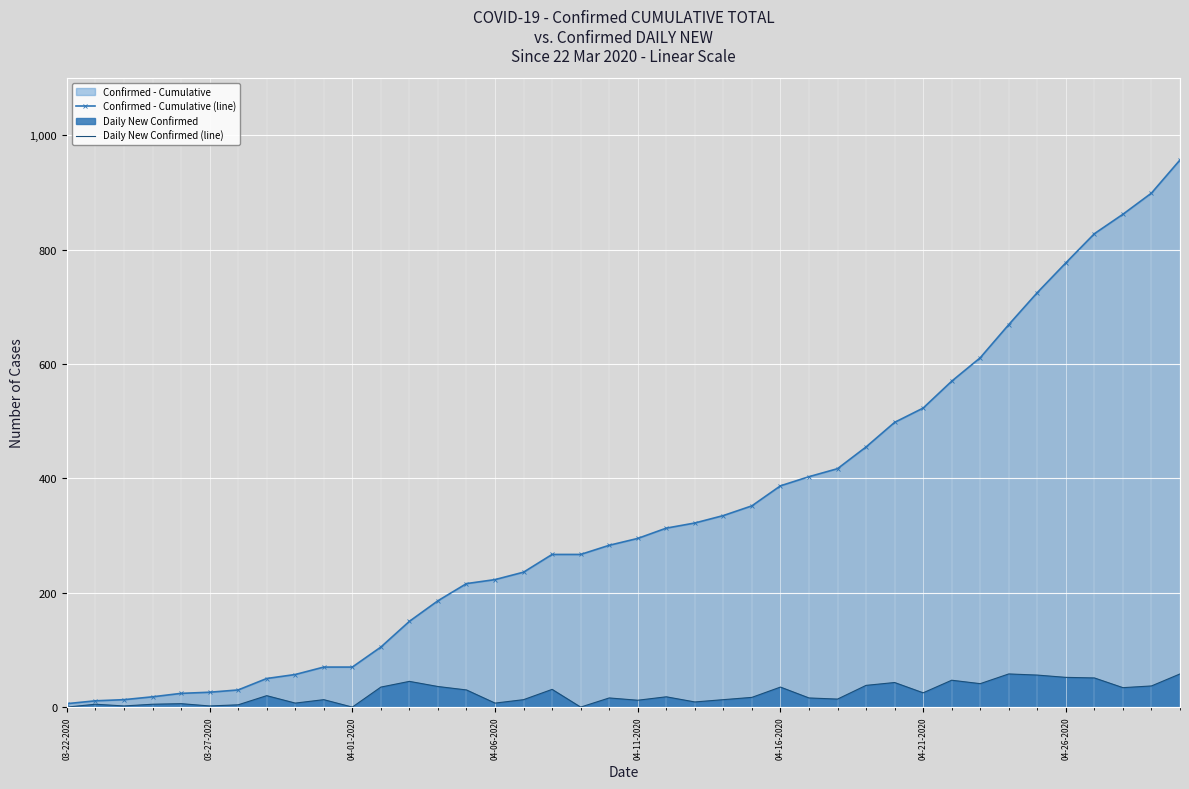

How many categories are shown in the chart?

40